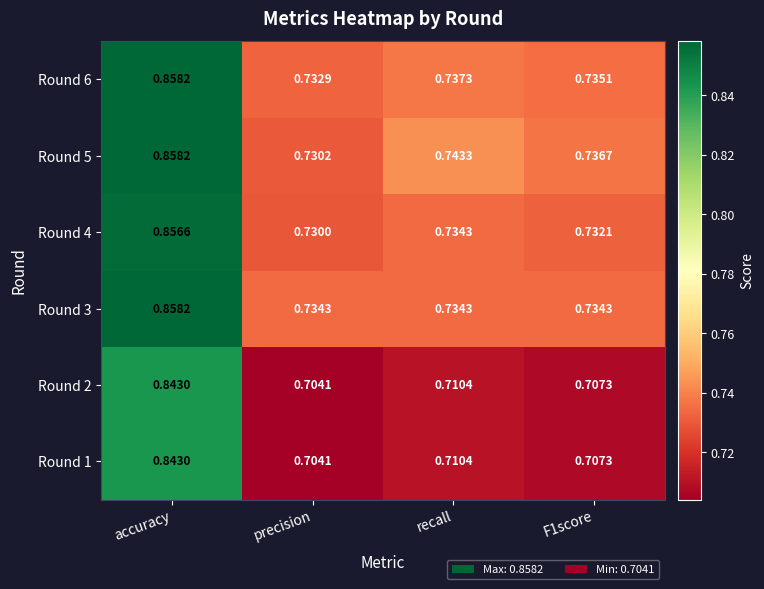

How many distinct data groups are displayed?

6